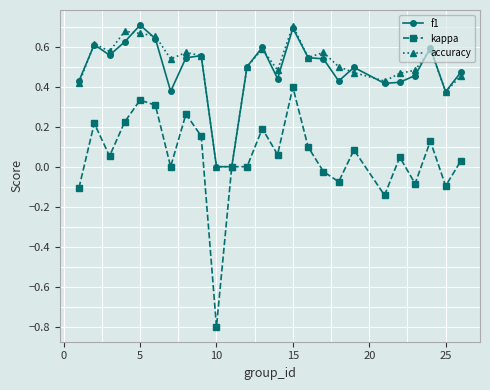

What is the minimum value shown in the chart?

-0.8